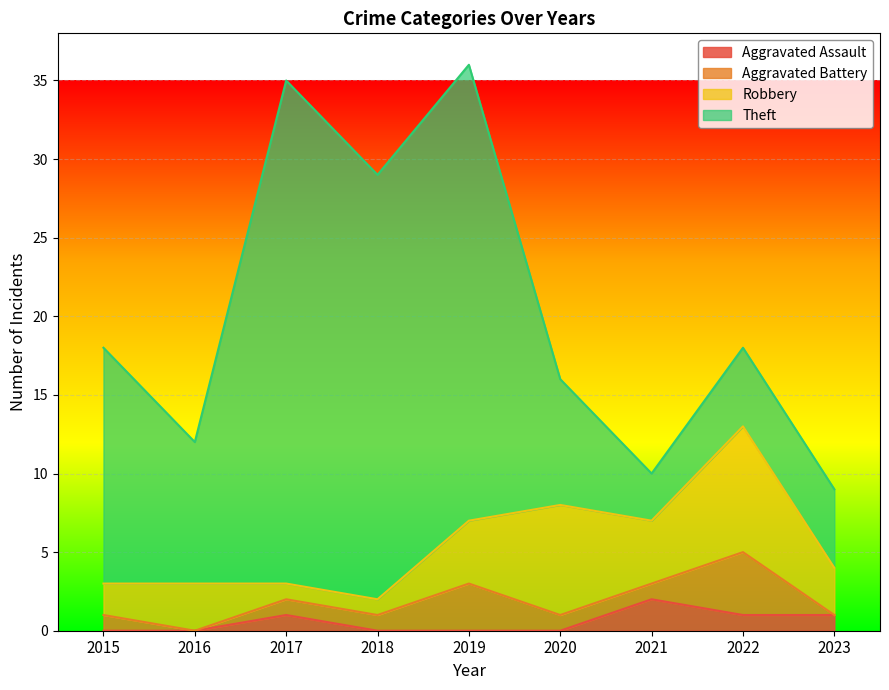

What is the value of the Aggravated Battery point at the 7th from the left?

1